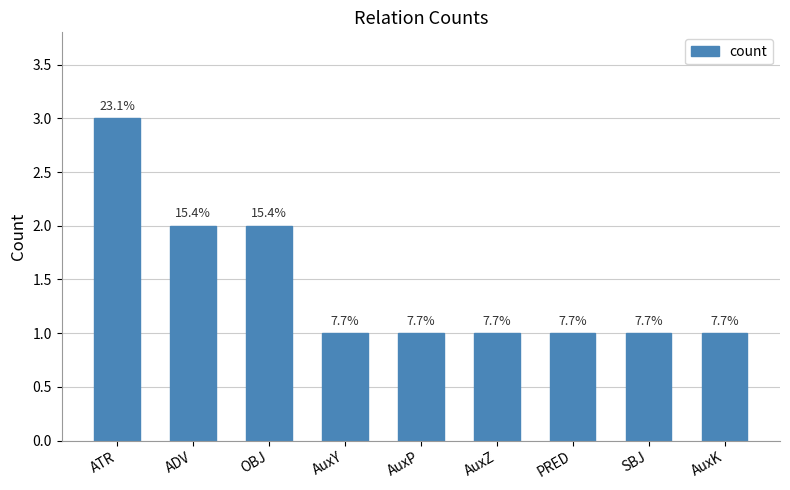

Are the bars horizontal?

No